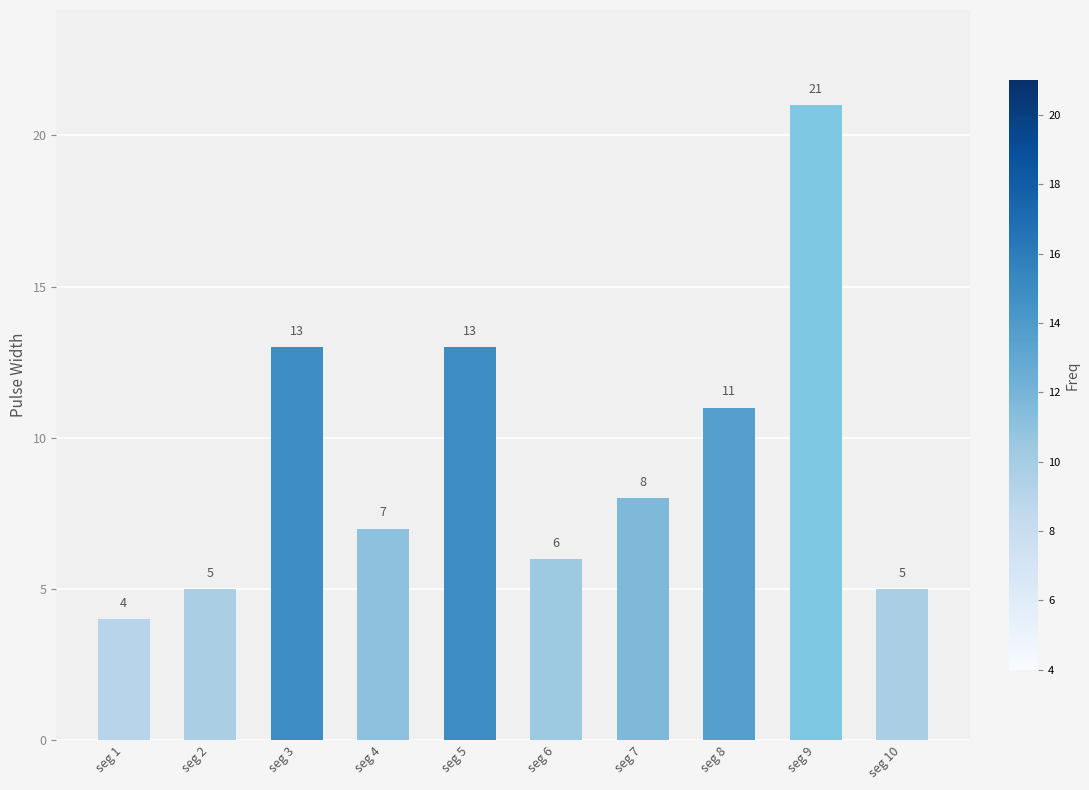

What is the ratio of the value at seg 3 to the value at seg 5?

1.0